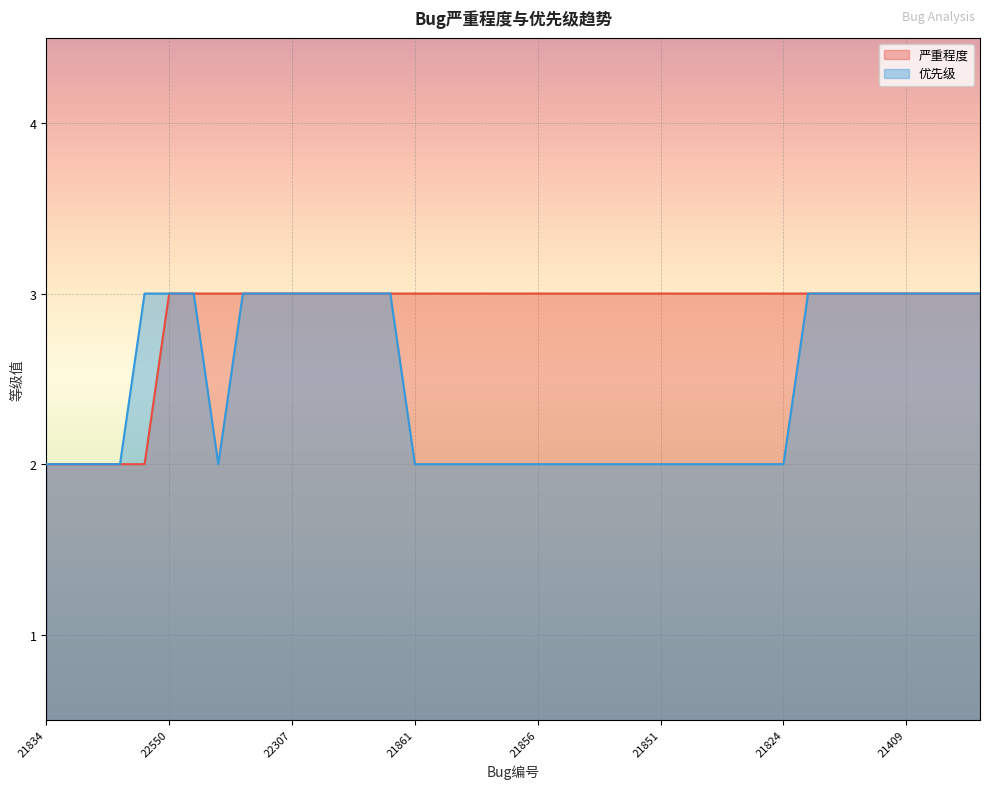

True or false: 优先级 has more than 1 points higher than both neighbors.

False